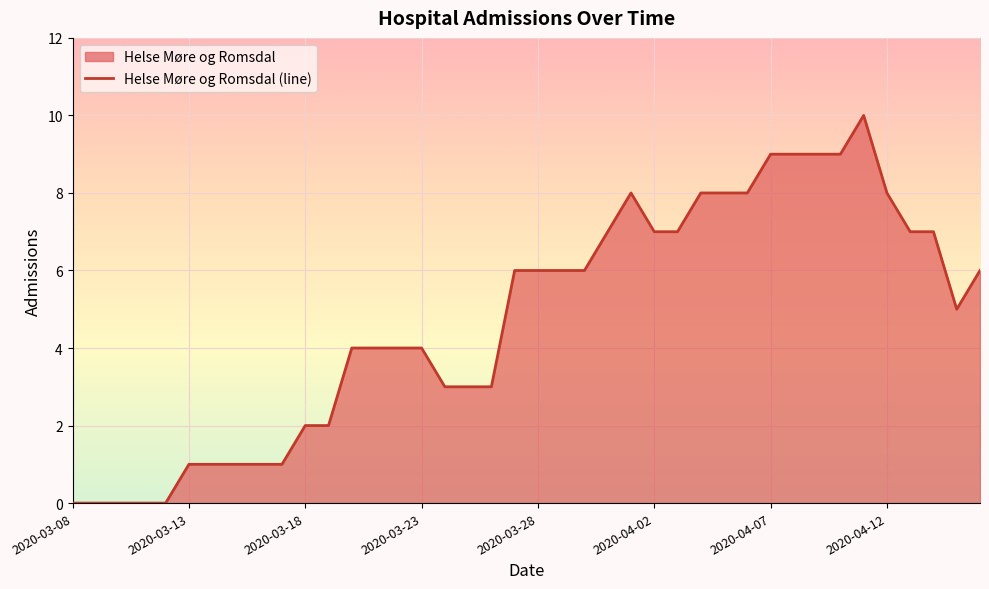

Reading right to left, what are all the values shown in this chart?

6	5	7	7	8	10	9	9	9	9	8	8	8	7	7	8	7	6	6	6	6	3	3	3	4	4	4	4	2	2	1	1	1	1	1	0	0	0	0	0